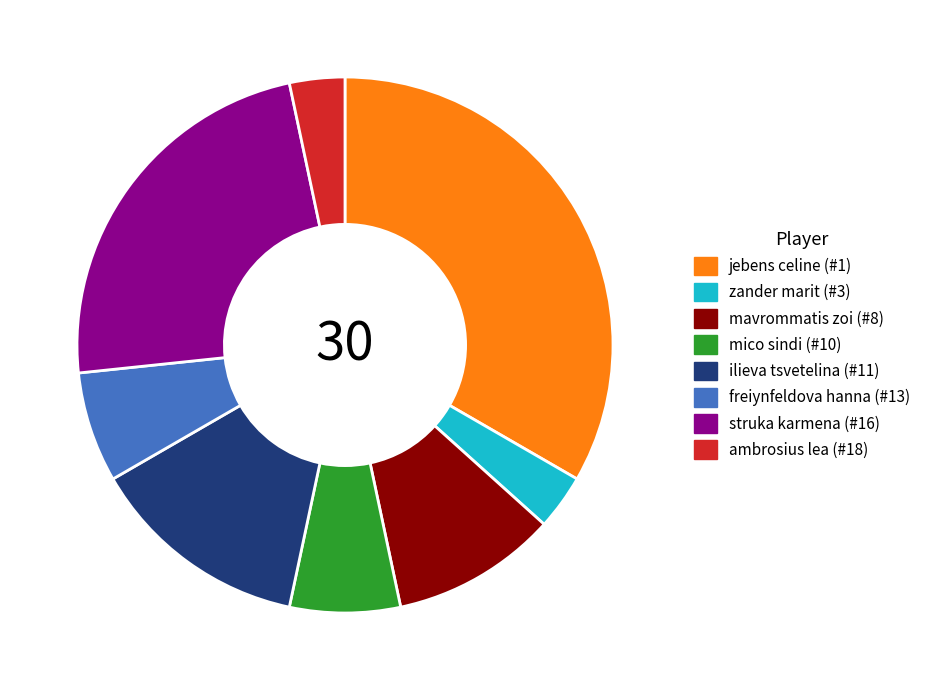

Count the number of slices in the pie.

8